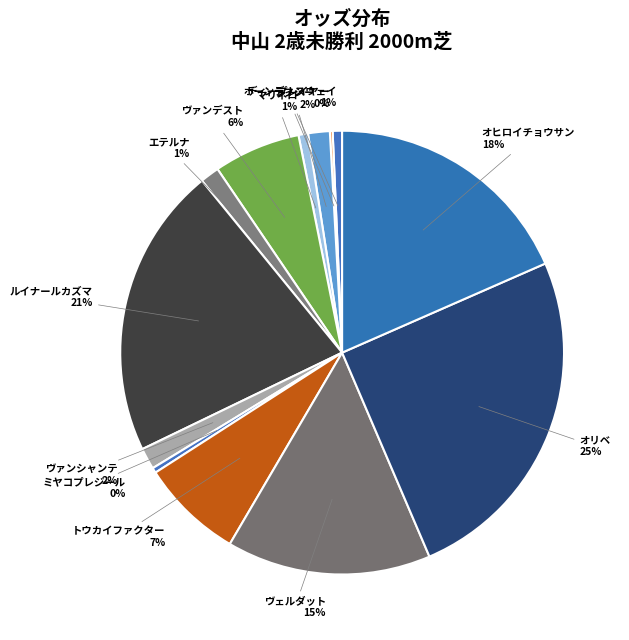

What is the largest slice in the pie chart?

オリベ